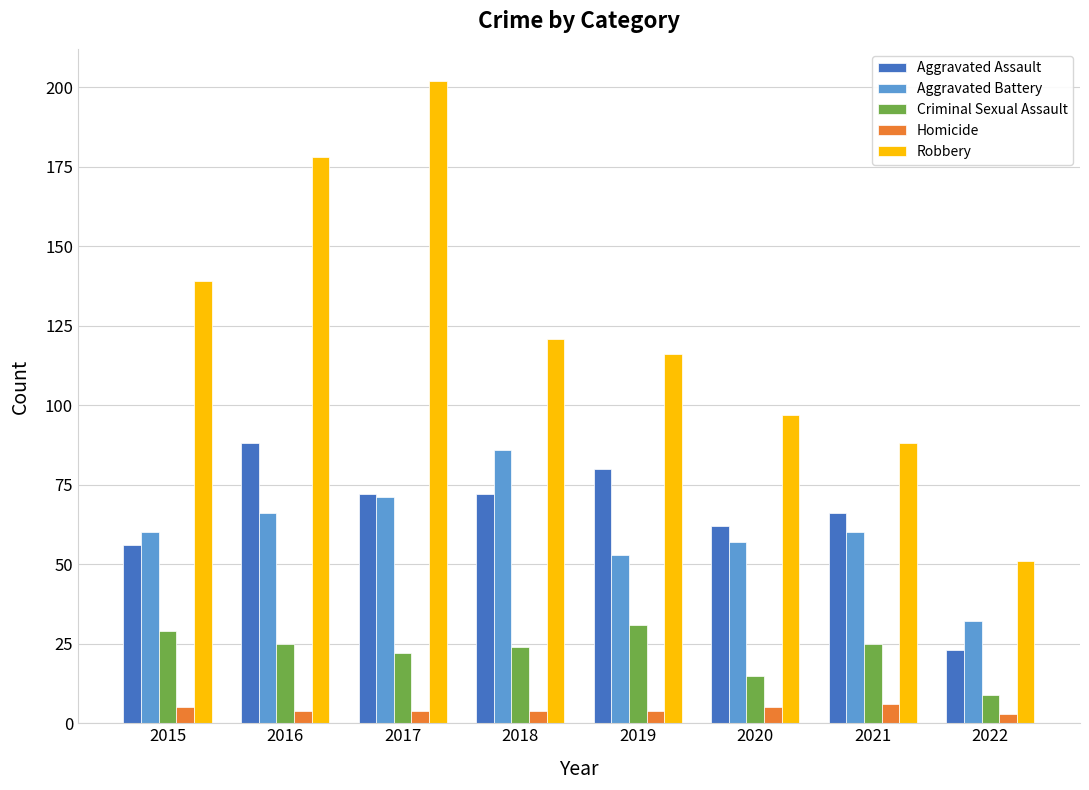

Reading left to right, list all the values displayed in this chart.

Aggravated Assault: 56	88	72	72	80	62	66	23
Aggravated Battery: 60	66	71	86	53	57	60	32
Criminal Sexual Assault: 29	25	22	24	31	15	25	9
Homicide: 5	4	4	4	4	5	6	3
Robbery: 139	178	202	121	116	97	88	51